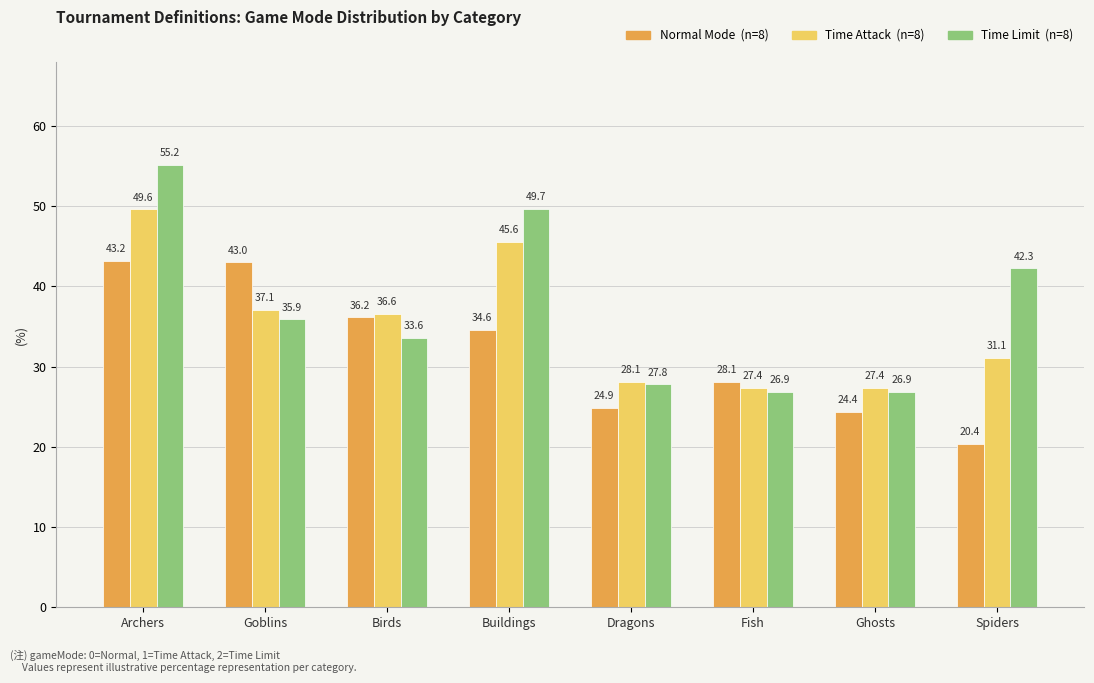

Does the chart contain stacked bars?

No